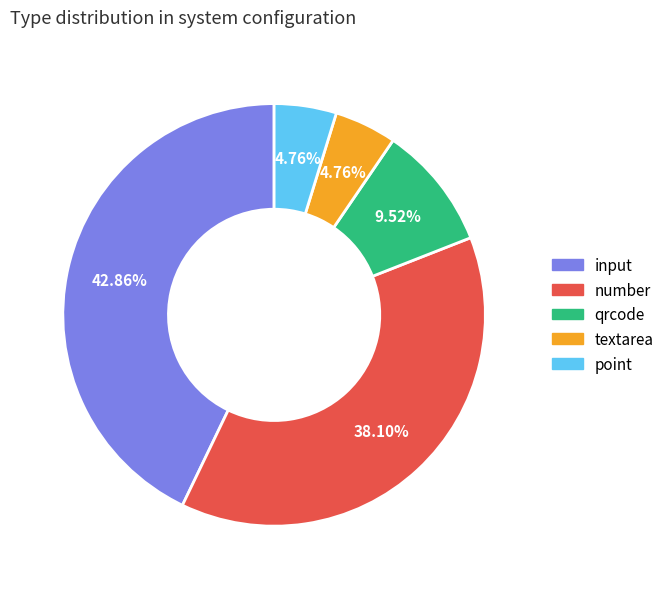

Is it true that point is 5% of the pie?

True